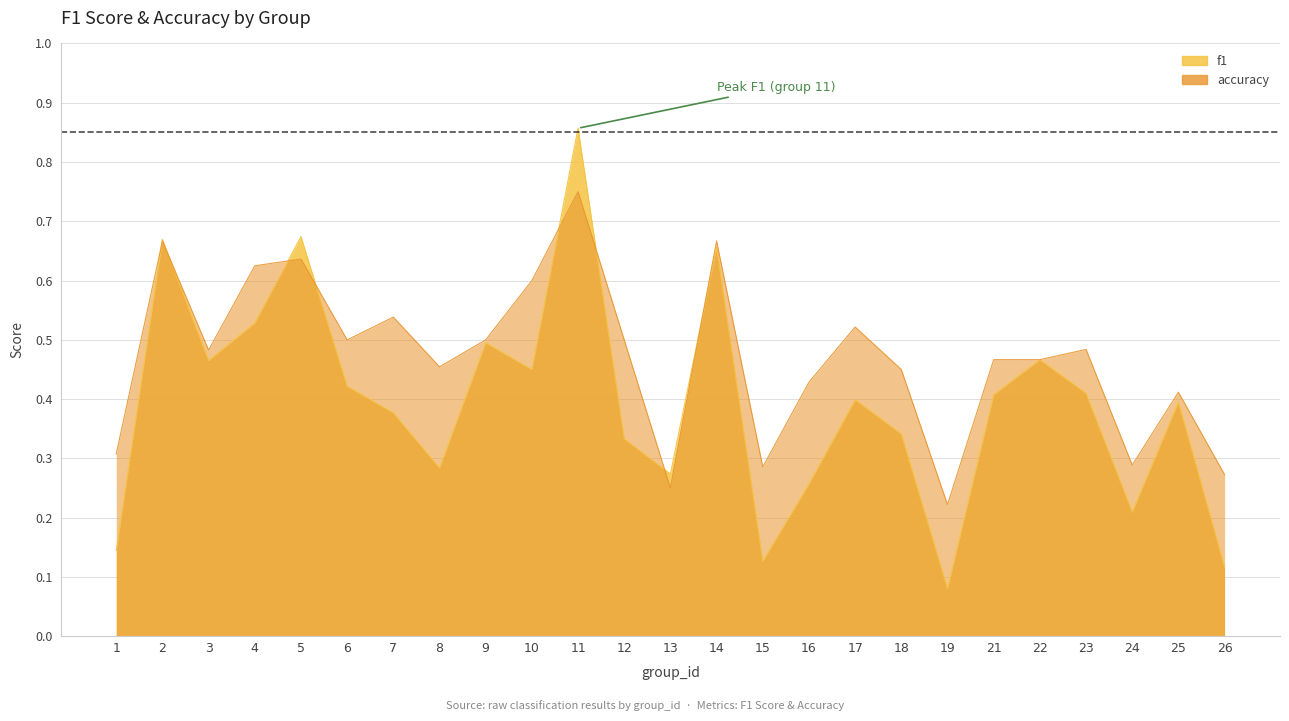

How many intersections are there between f1 and accuracy?

8